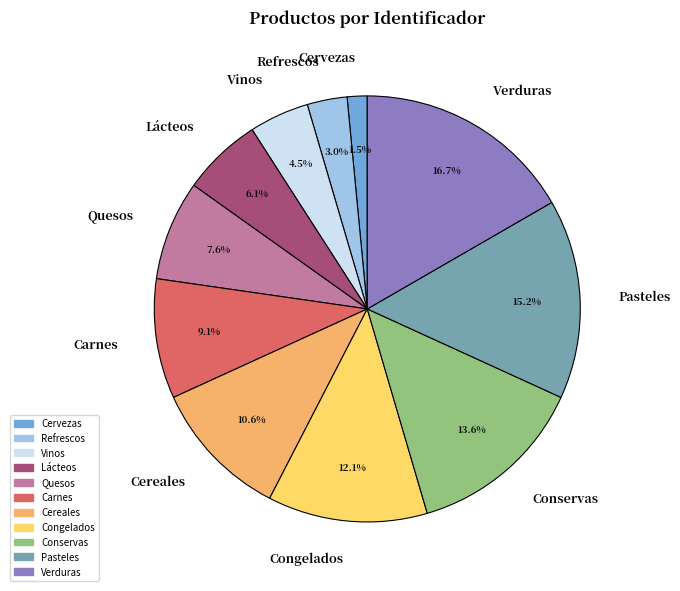

Is the sum of Cervezas and Conservas greater than half?

No